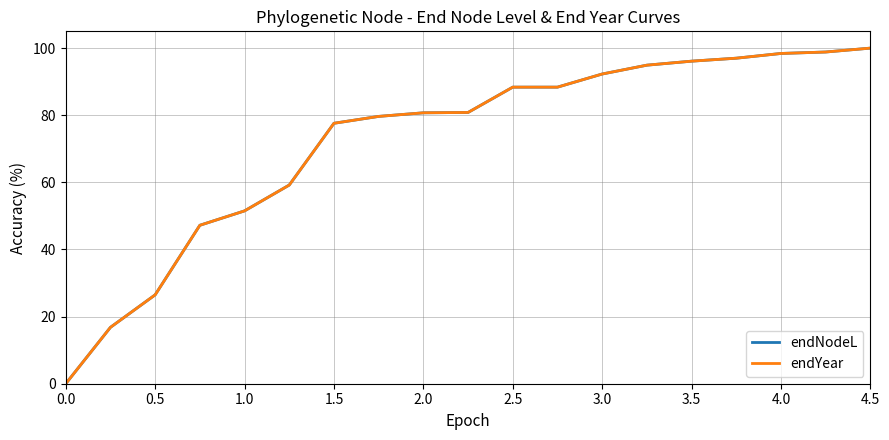

Is this an area chart (filled region under the line)?

No